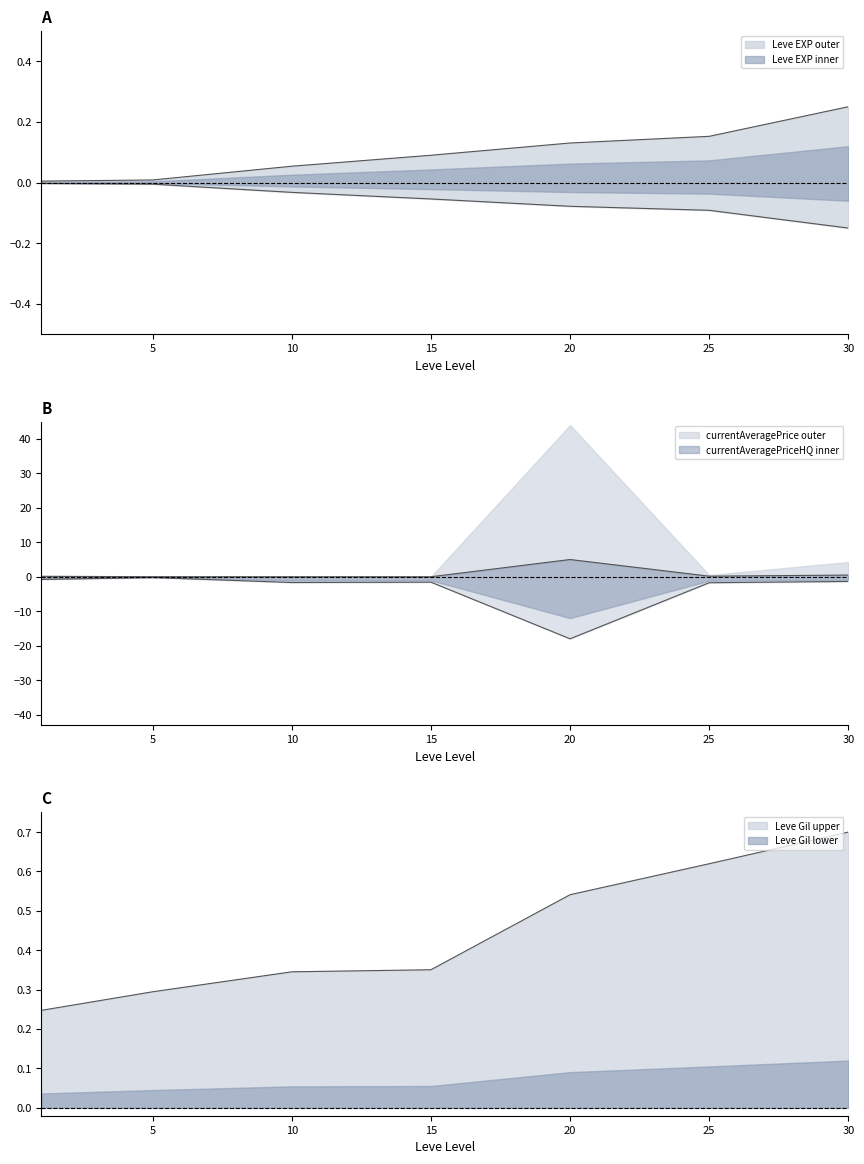

What is the value of the Leve Gil point at the 4th from the left?

0.4